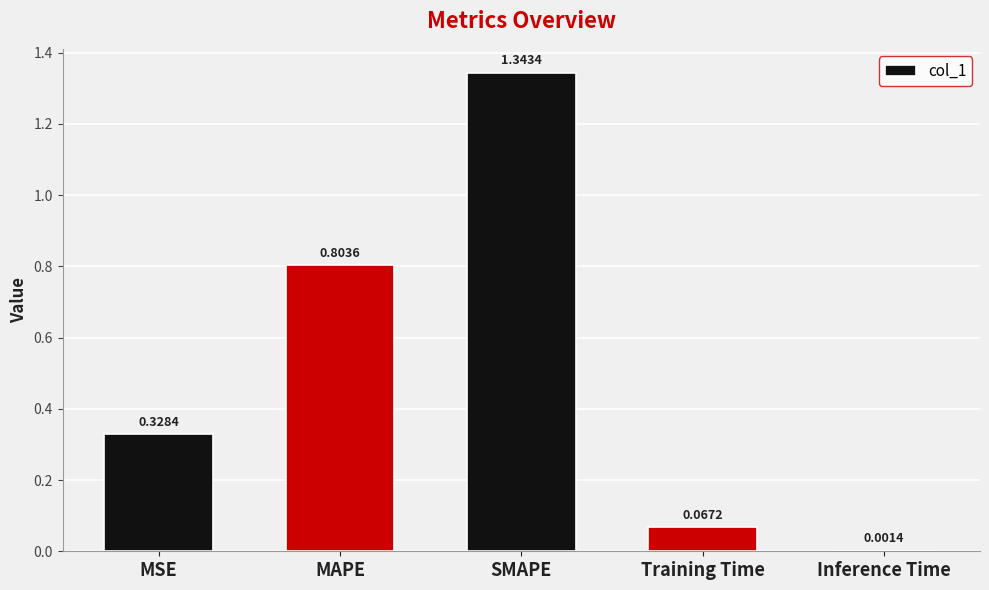

Count the number of categories in the chart.

5